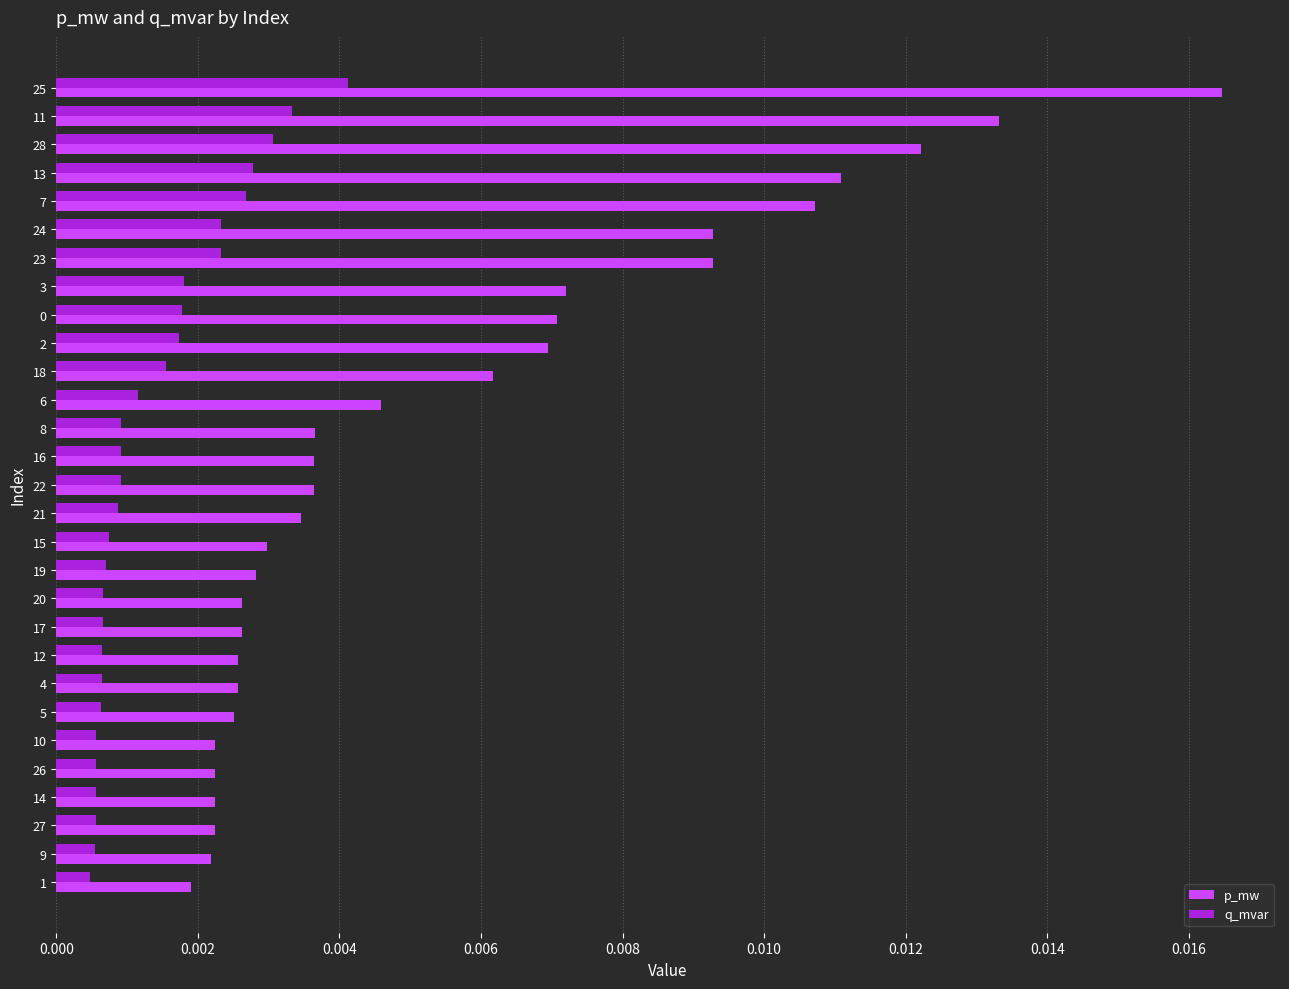

Which series has the largest range (max minus min)?

p_mw